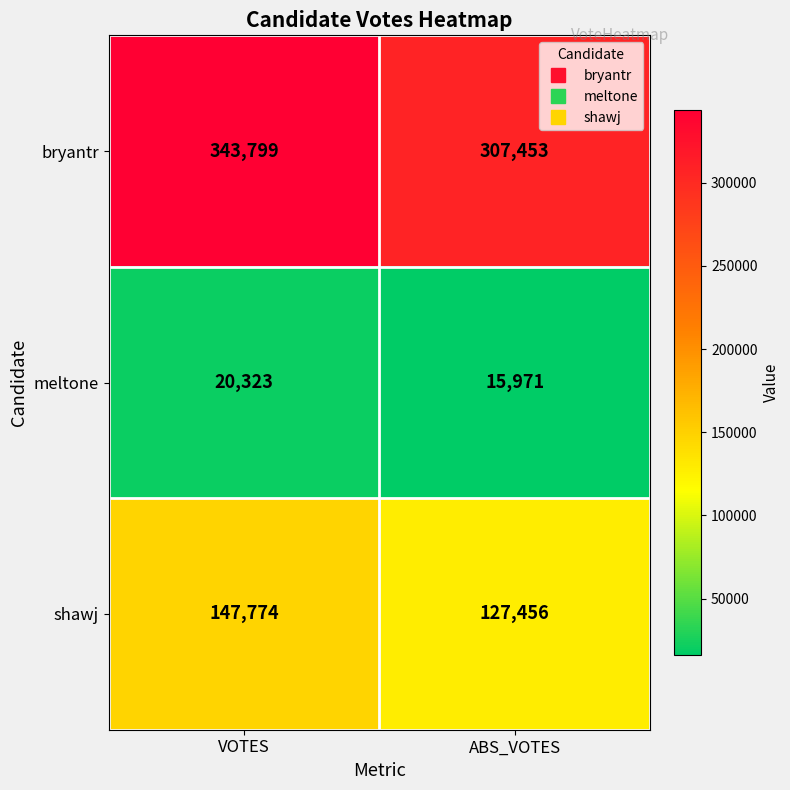

Reading left to right, what are all the values shown in this chart?

bryantr: 343799	307453
meltone: 20323	15971
shawj: 147774	127456